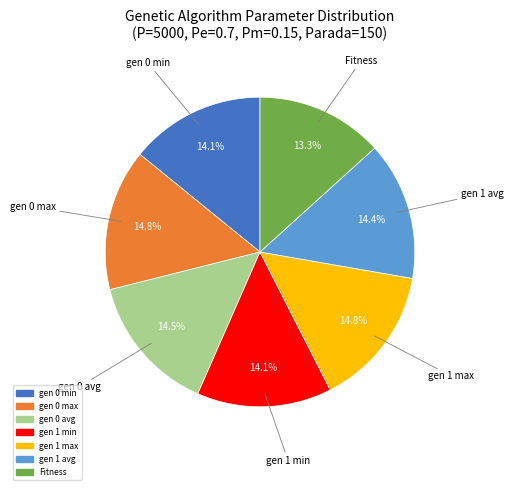

What percentage do Fitness and gen 0 avg together represent?

27.8%